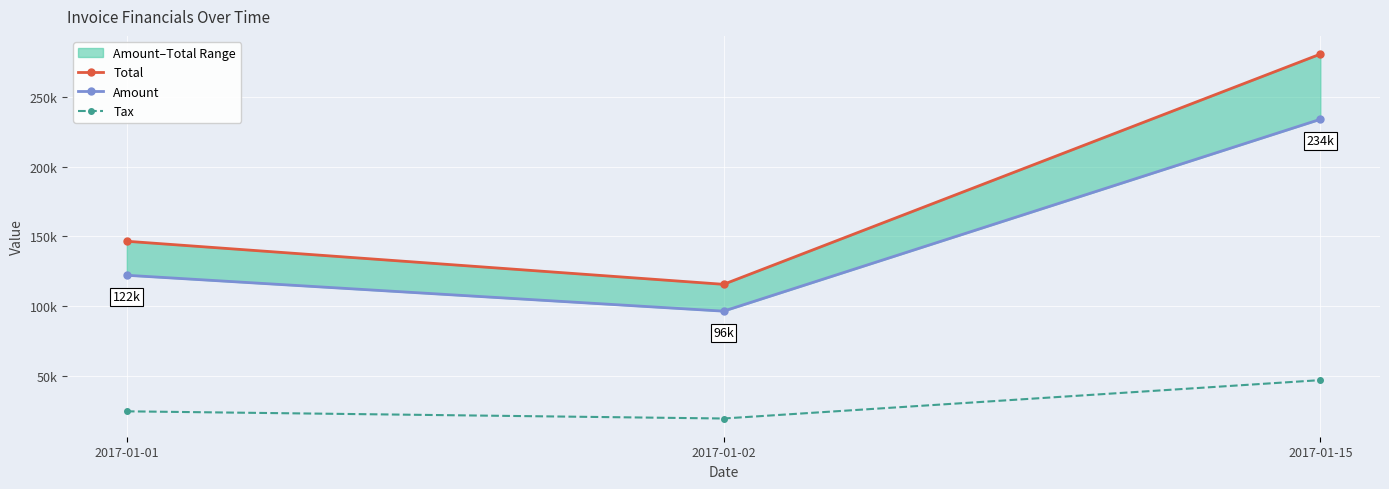

What is the greatest value displayed?

280903.0